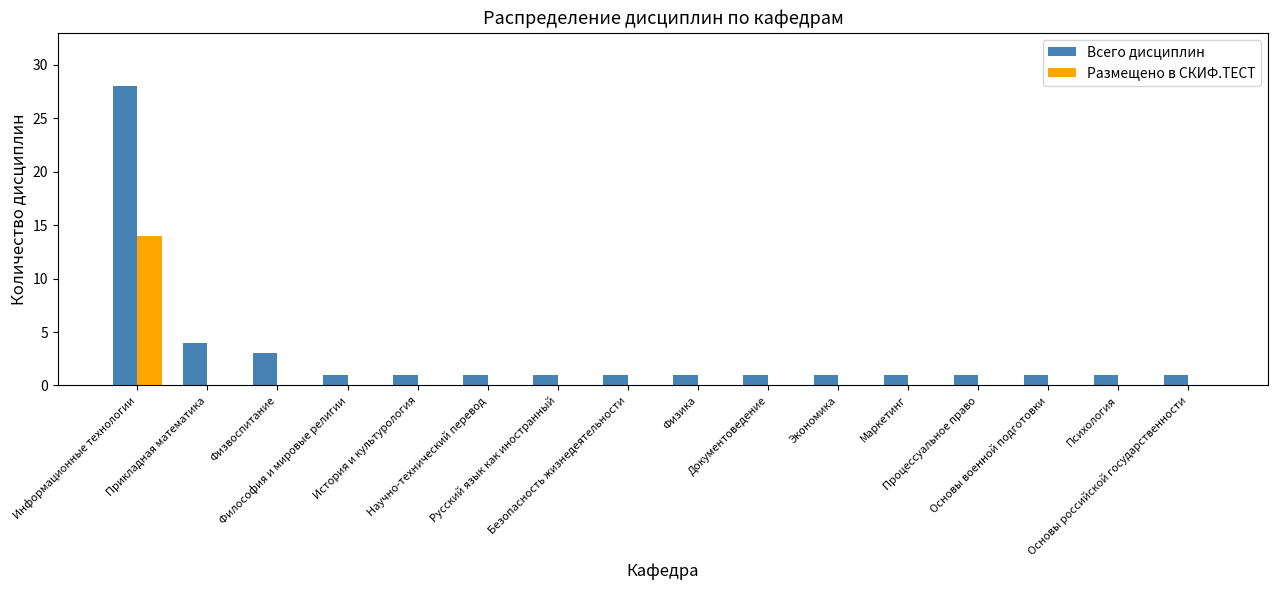

Reading left to right, extract all data points from this chart.

Всего дисциплин: Информационные технологии=28	Прикладная математика=4	Физвоспитание=3	Философия и мировые религии=1	История и культурология=1	Научно-технический перевод=1	Русский язык как иностранный=1	Безопасность жизнедеятельности=1	Физика=1	Документоведение=1	Экономика=1	Маркетинг=1	Процессуальное право=1	Основы военной подготовки=1	Психология=1	Основы российской государственности=1
Размещено в СКИФ.ТЕСТ: Информационные технологии=14	Прикладная математика=0	Физвоспитание=0	Философия и мировые религии=0	История и культурология=0	Научно-технический перевод=0	Русский язык как иностранный=0	Безопасность жизнедеятельности=0	Физика=0	Документоведение=0	Экономика=0	Маркетинг=0	Процессуальное право=0	Основы военной подготовки=0	Психология=0	Основы российской государственности=0